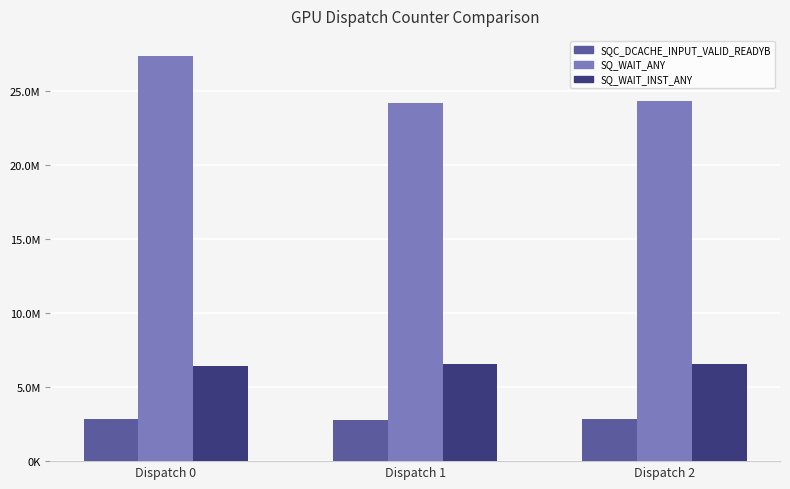

Which series has the largest range (max minus min)?

SQ_WAIT_ANY